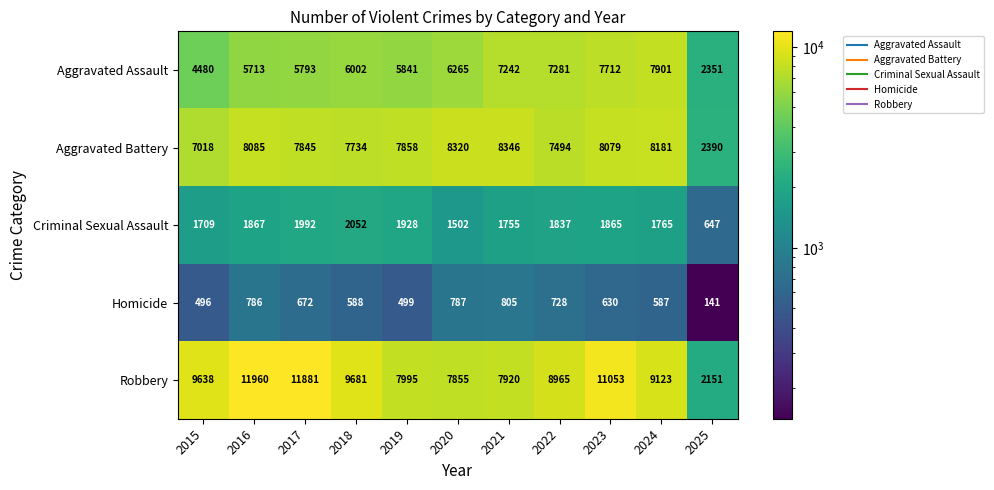

Which series has the largest total across all categories?

Robbery